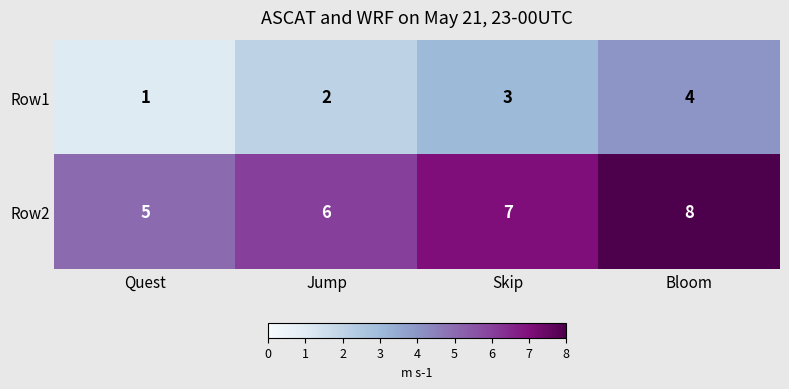

At Jump, list the series in order from smallest to largest.

Row1, Row2